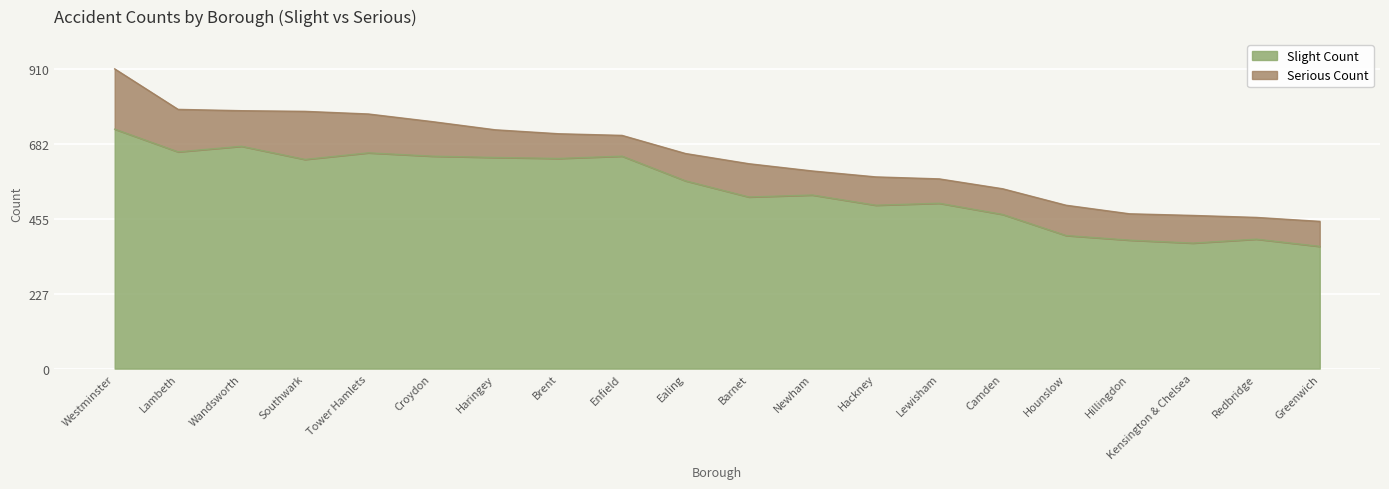

Reading left to right, what are all the values shown in this chart?

727	658	675	635	655	645	641	638	645	570	521	527	496	502	468	404	390	381	393	371